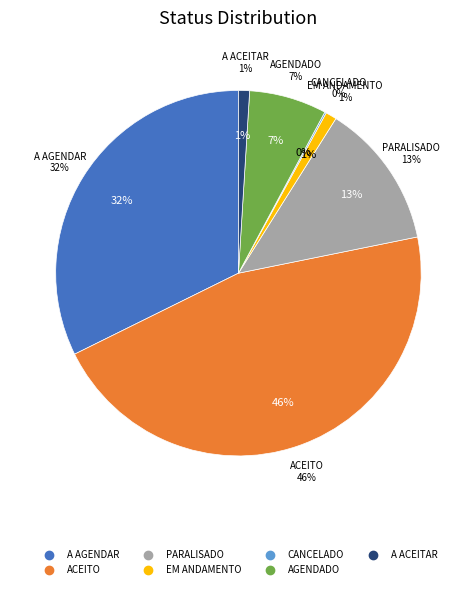

What percentage is NOT represented by PARALISADO?

87.1%